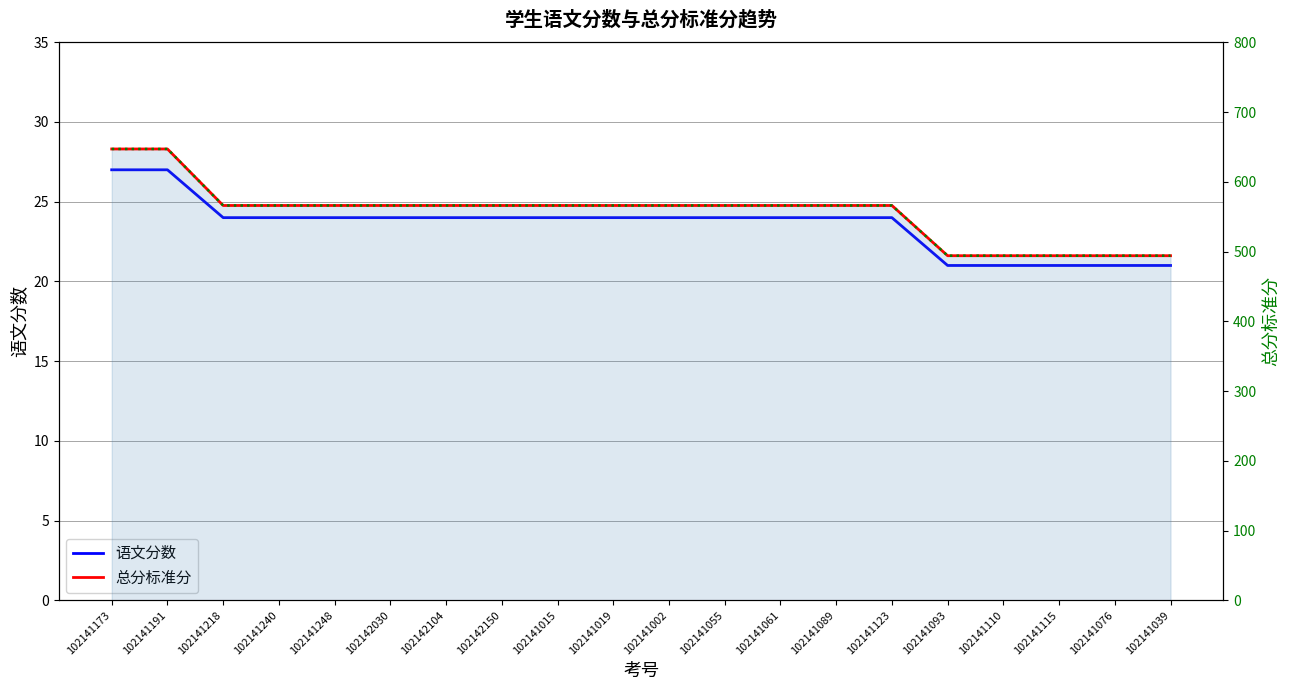

Between 102141191 and 102141093, which is larger?

102141191